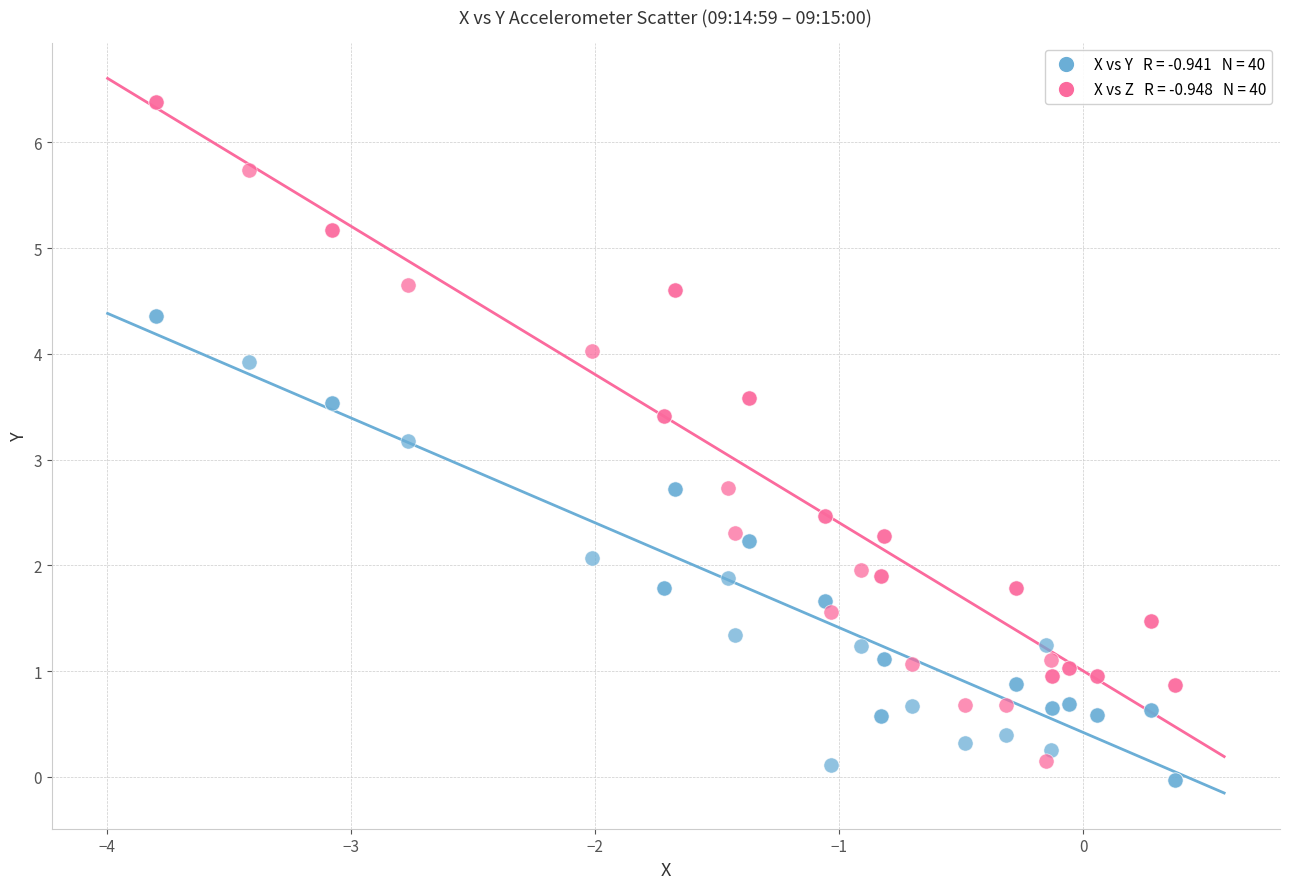

Across all series, what Y value is closest to 3?

3.2